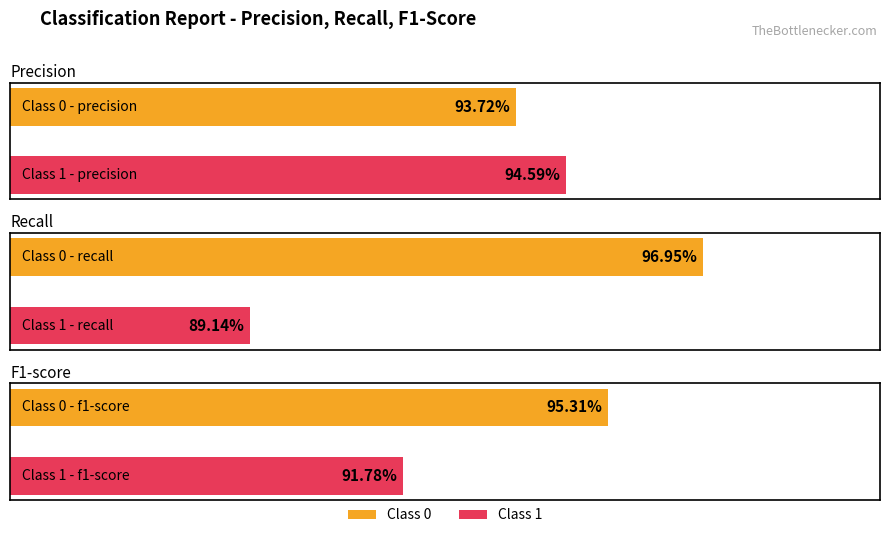

What is the minimum value shown in the chart?

0.9